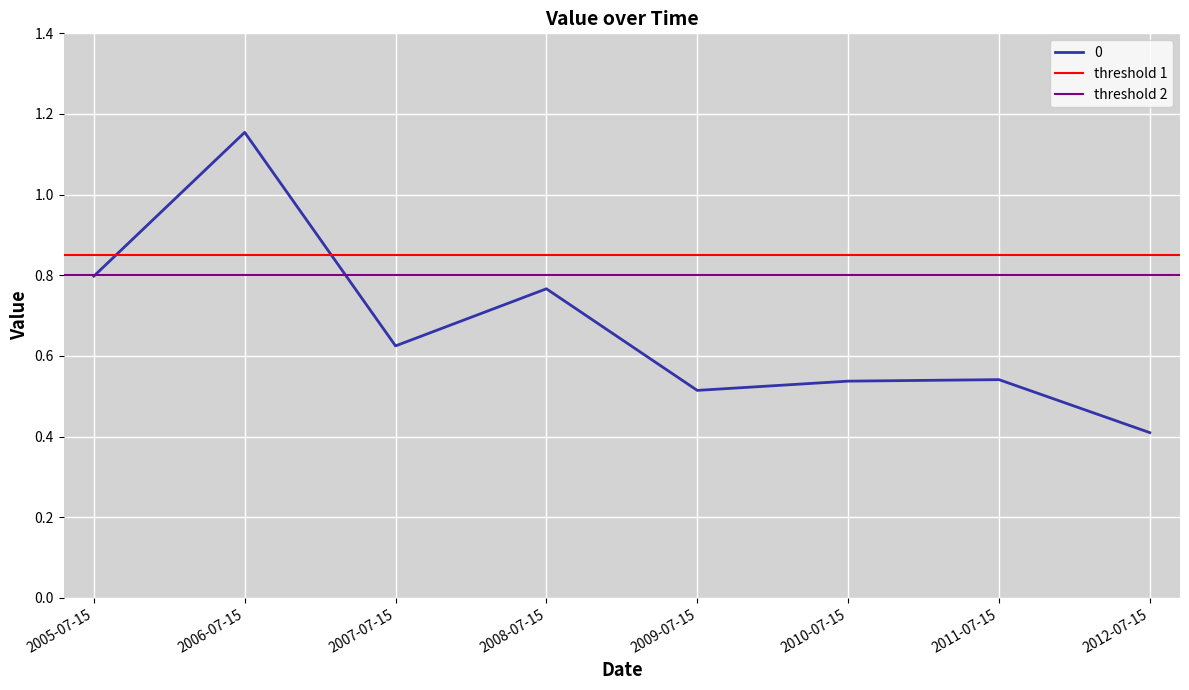

What is the sum of the threshold 2 values at 2005-07-15 and 2006-07-15?

1.6